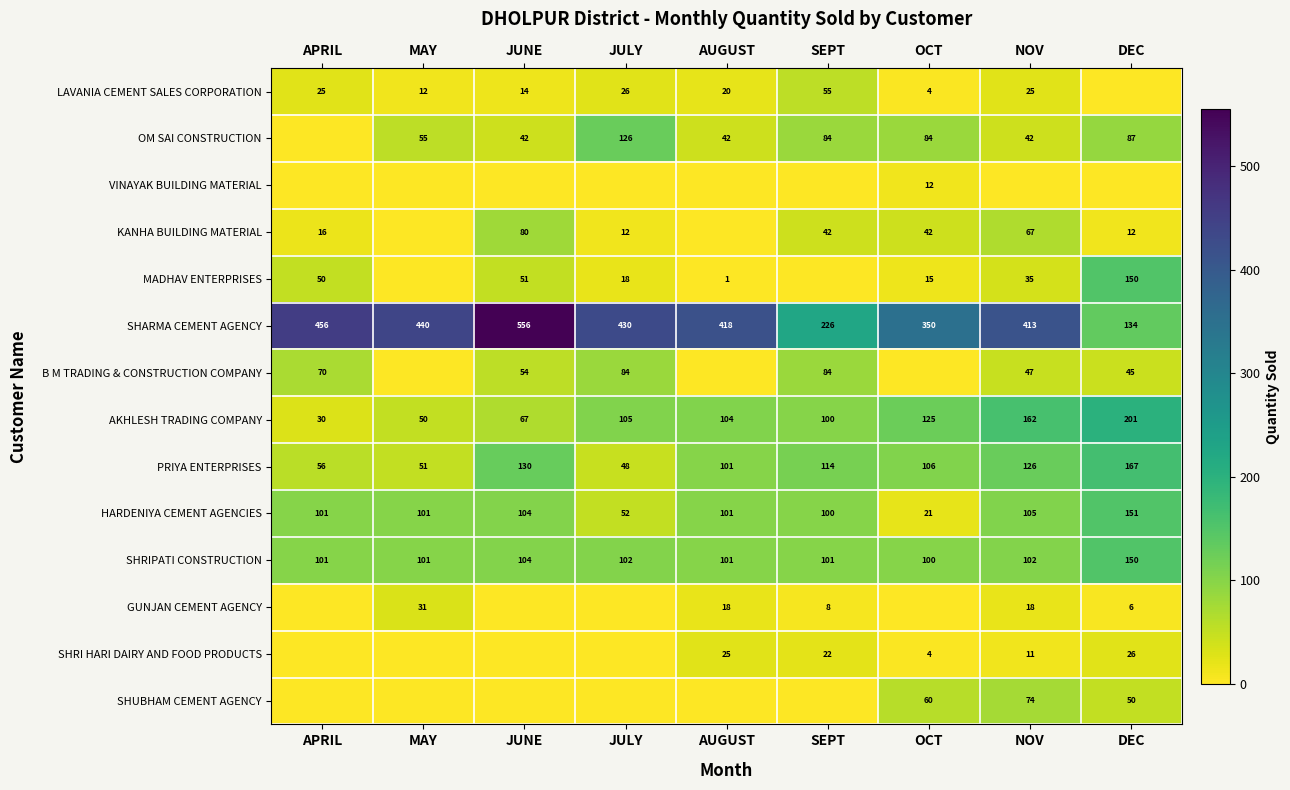

Is it true that SHARMA CEMENT AGENCY equals 430 at JULY?

True